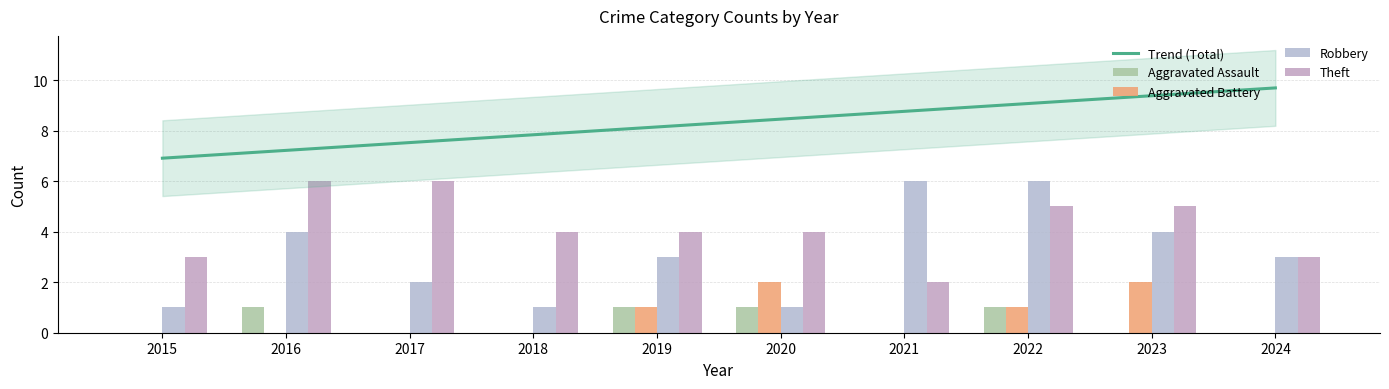

What is the value of the Trend (Total) bar at the 4th from the left?

7.8